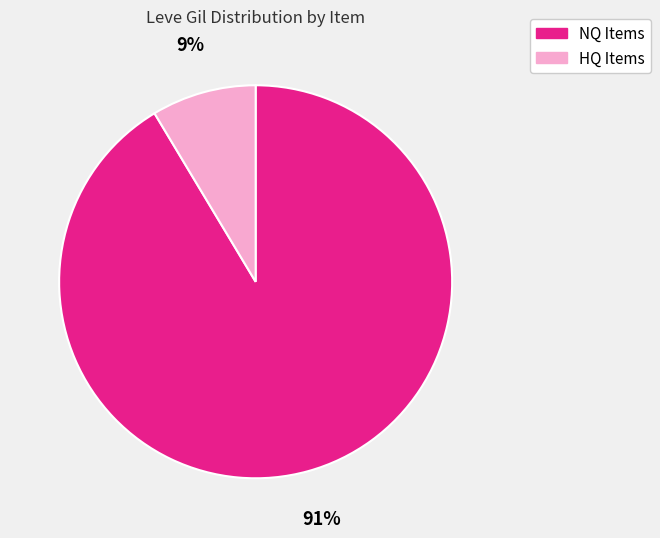

To the nearest percent, what is the average slice percentage?

50%